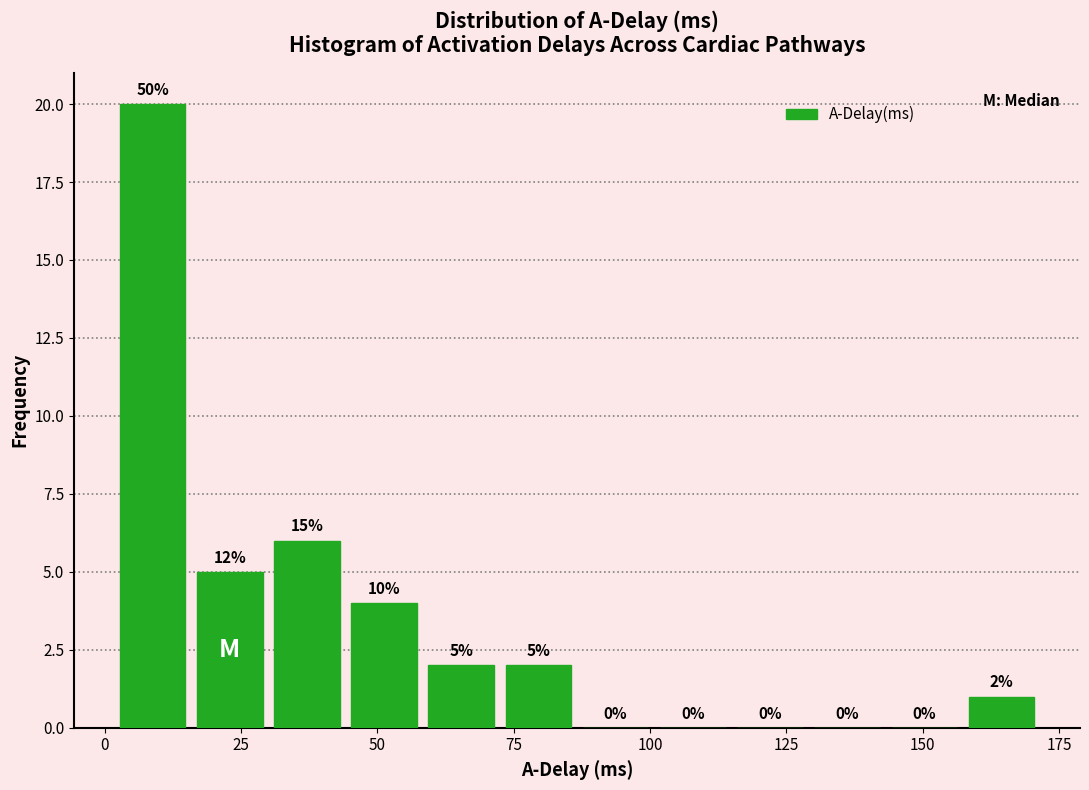

Read against the x-axis, roughly where is the centre of the tallest bar?

10